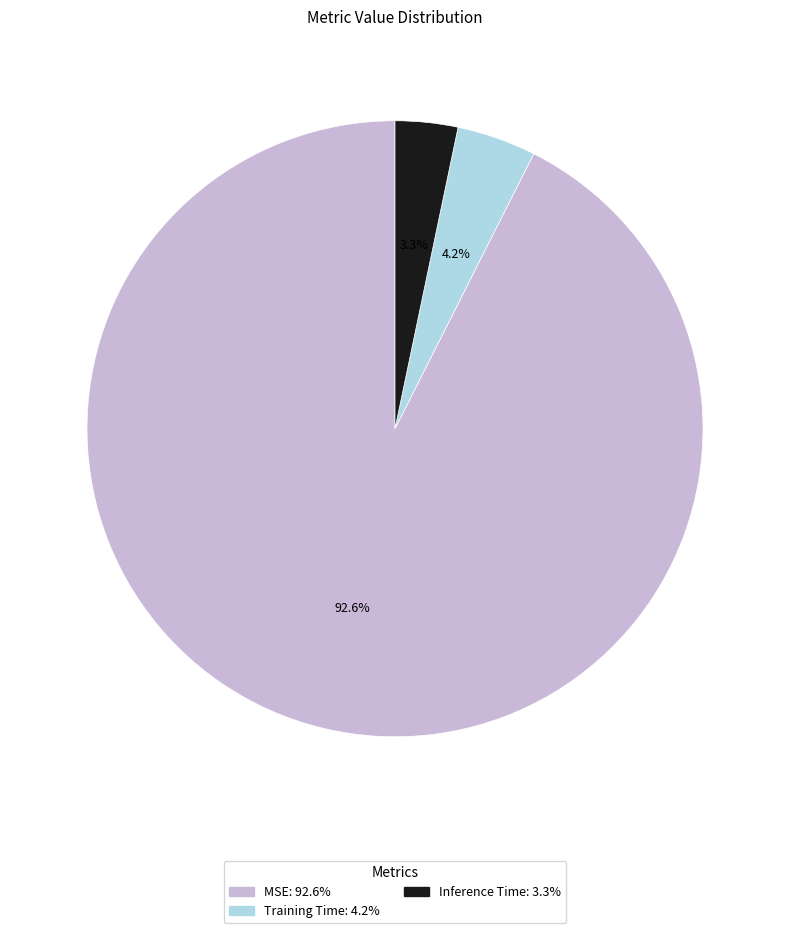

How many slices are in this pie chart?

3